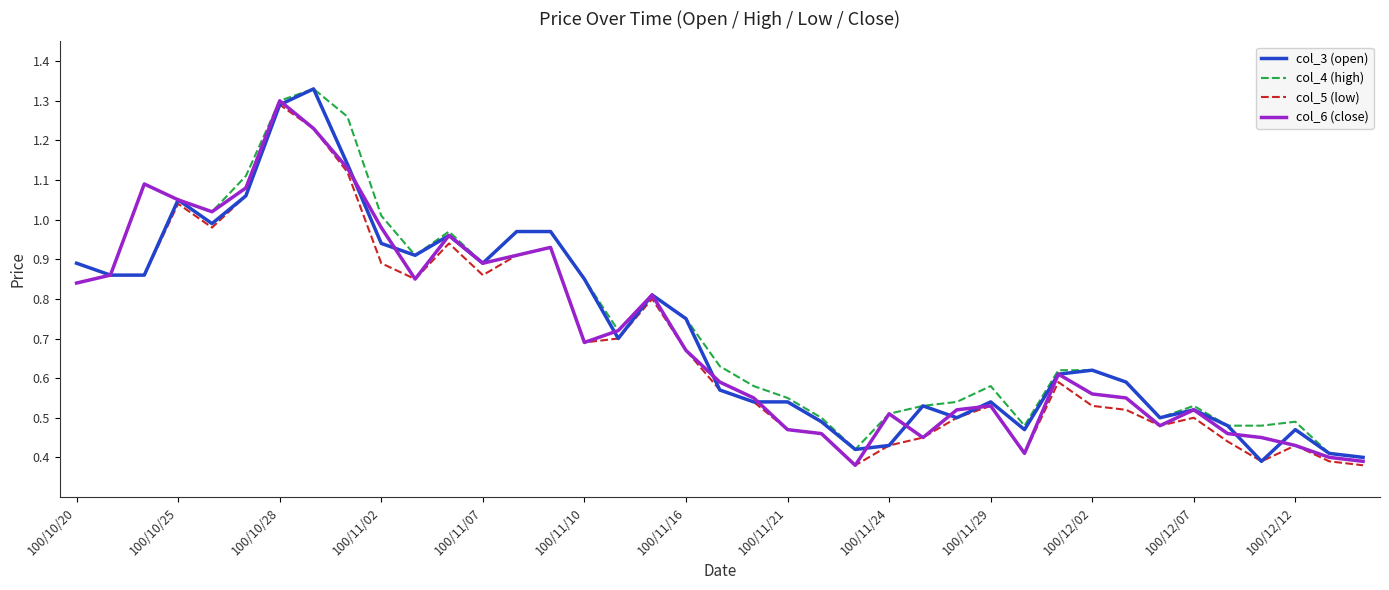

Which category has the highest value in the col_5 (low) series?

100/10/28